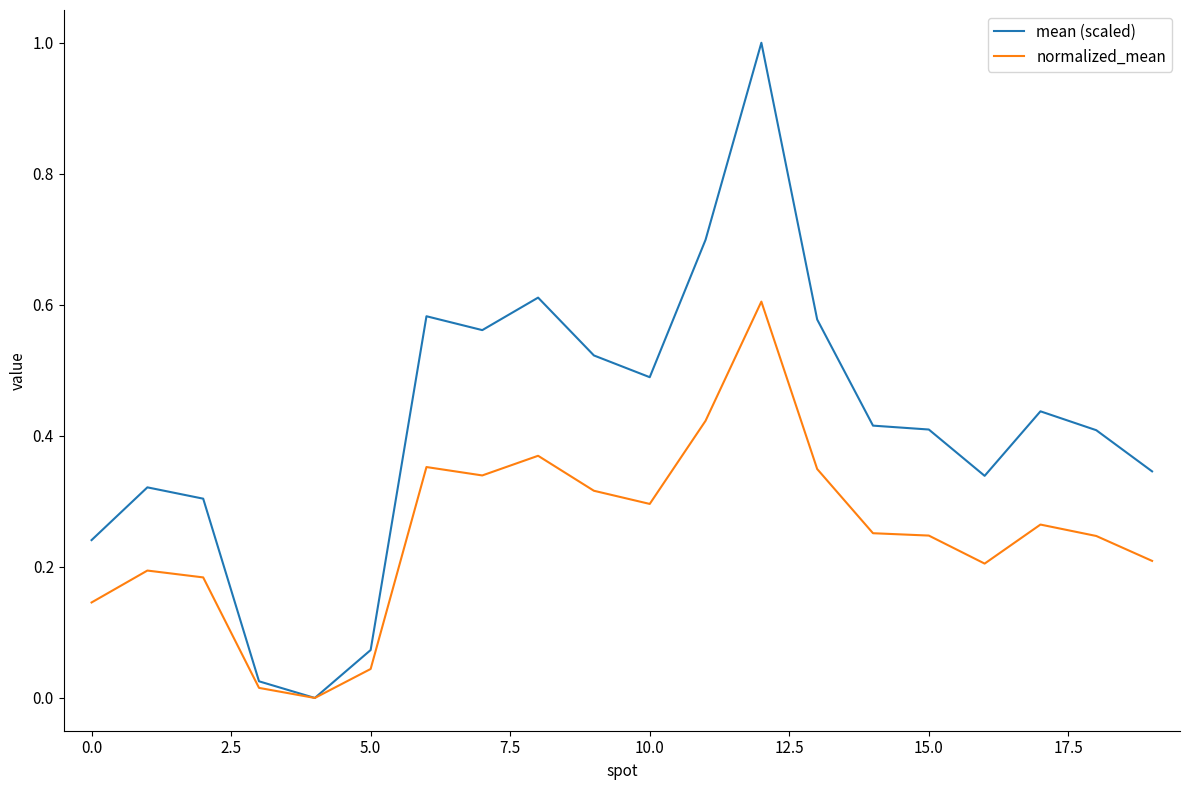

True or false: normalized_mean has more than 2 interior local peaks.

True